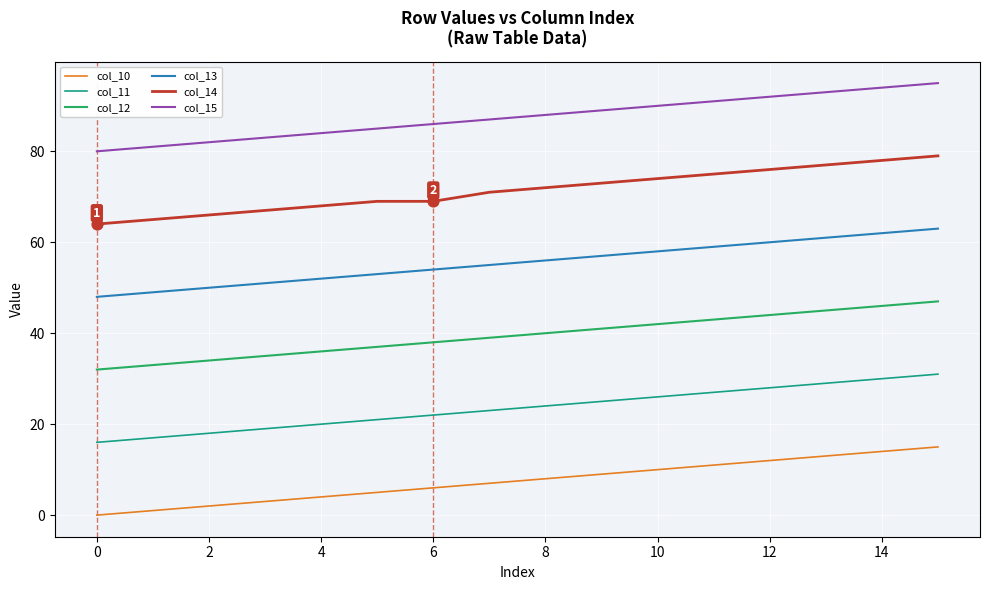

Rank the series by their average value, from lowest to highest.

col_10, col_11, col_12, col_13, col_14, col_15